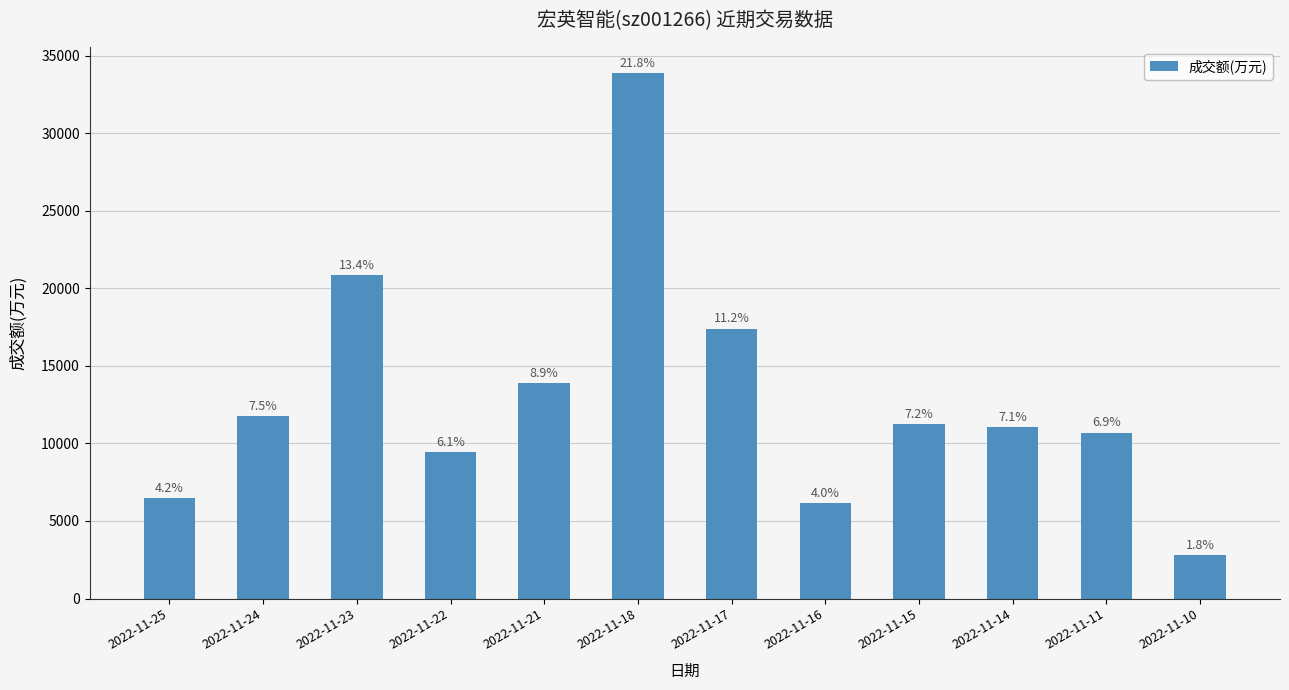

What is the approximate value at 2022-11-17, to the nearest 100?

17400